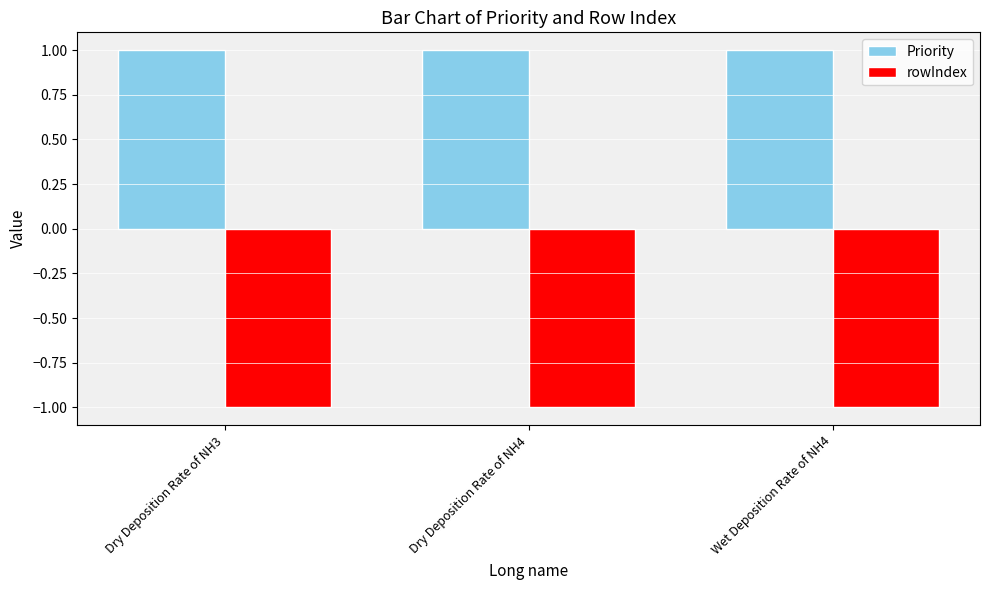

What is the label of the 3rd bar from the right?

Dry Deposition Rate of NH3